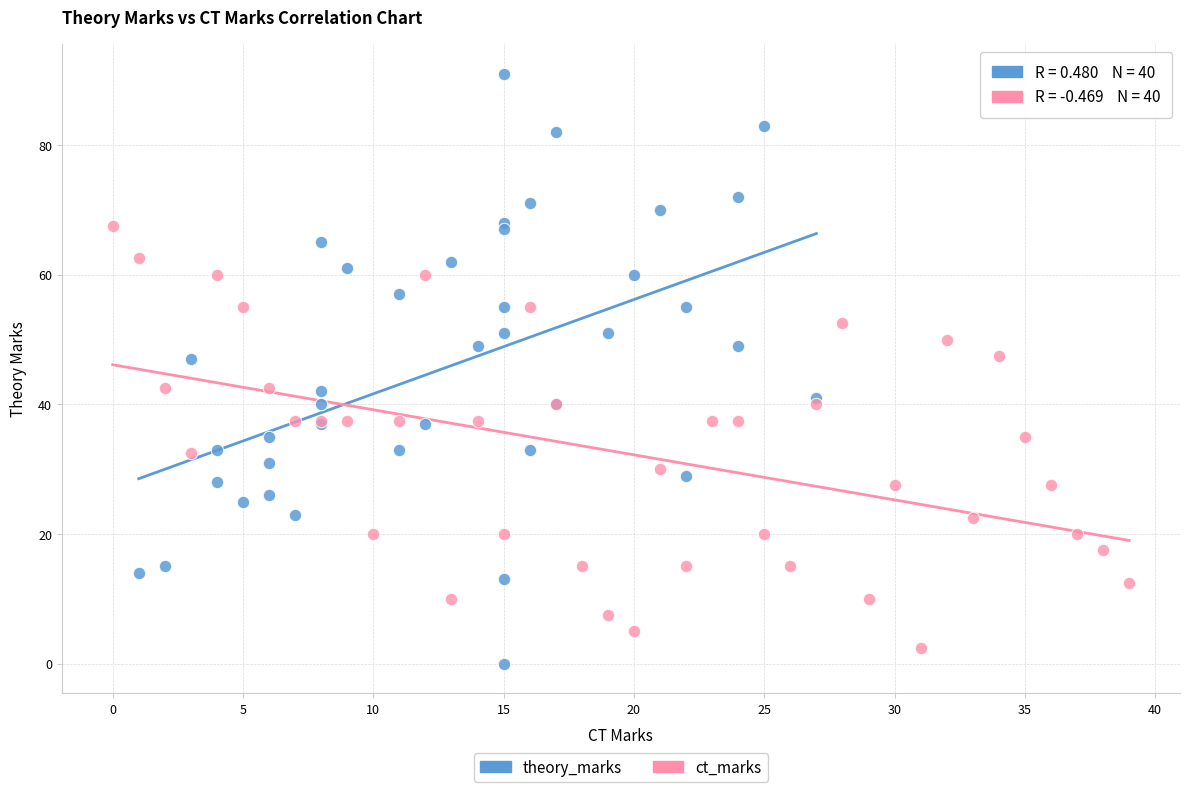

Which series contains the highest Y value?

theory_marks